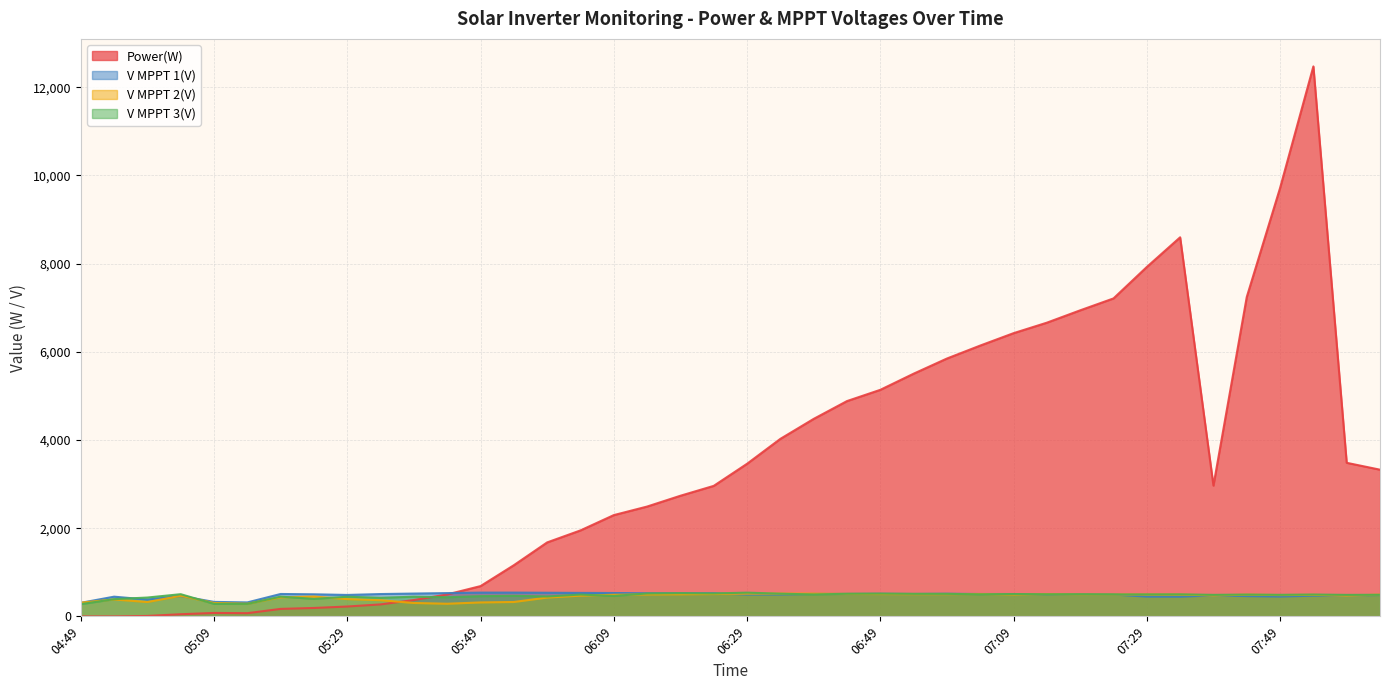

What is the label of the 6th point from the right?

07:39